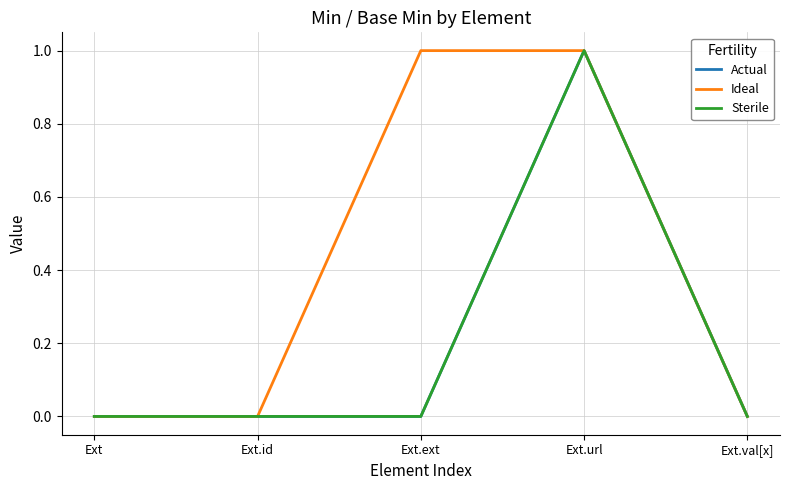

Is this an area chart (filled region under the line)?

No